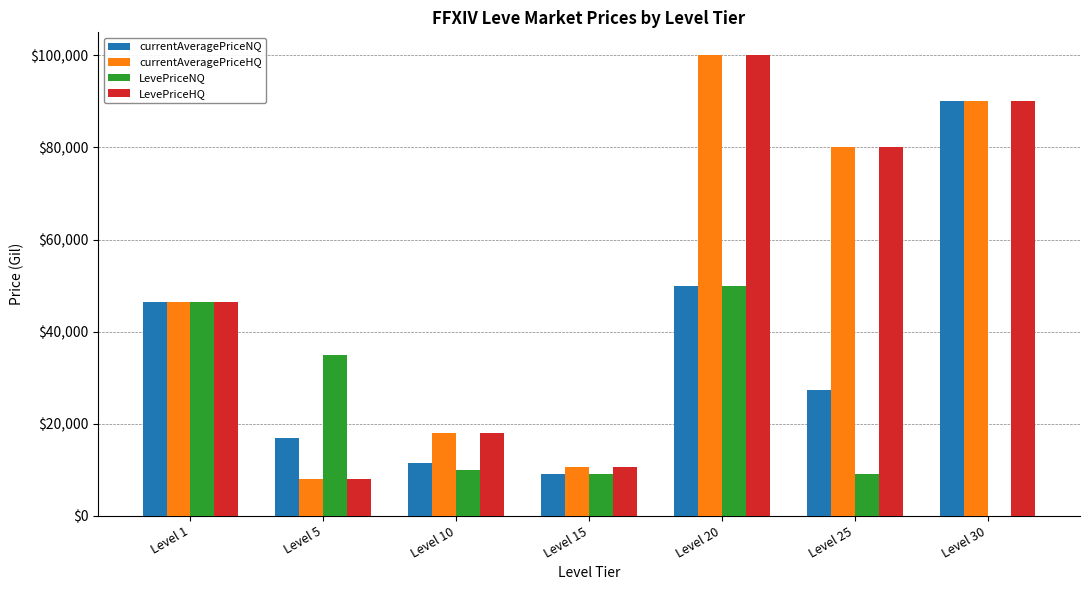

True or false: LevePriceNQ has a value of 50000.0 at Level 20.

True